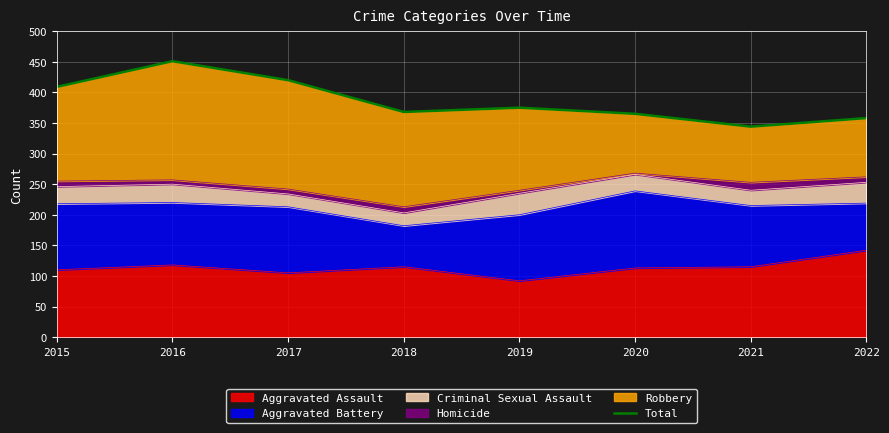

The value of Aggravated Assault at 2019 is 47. True or false?

False